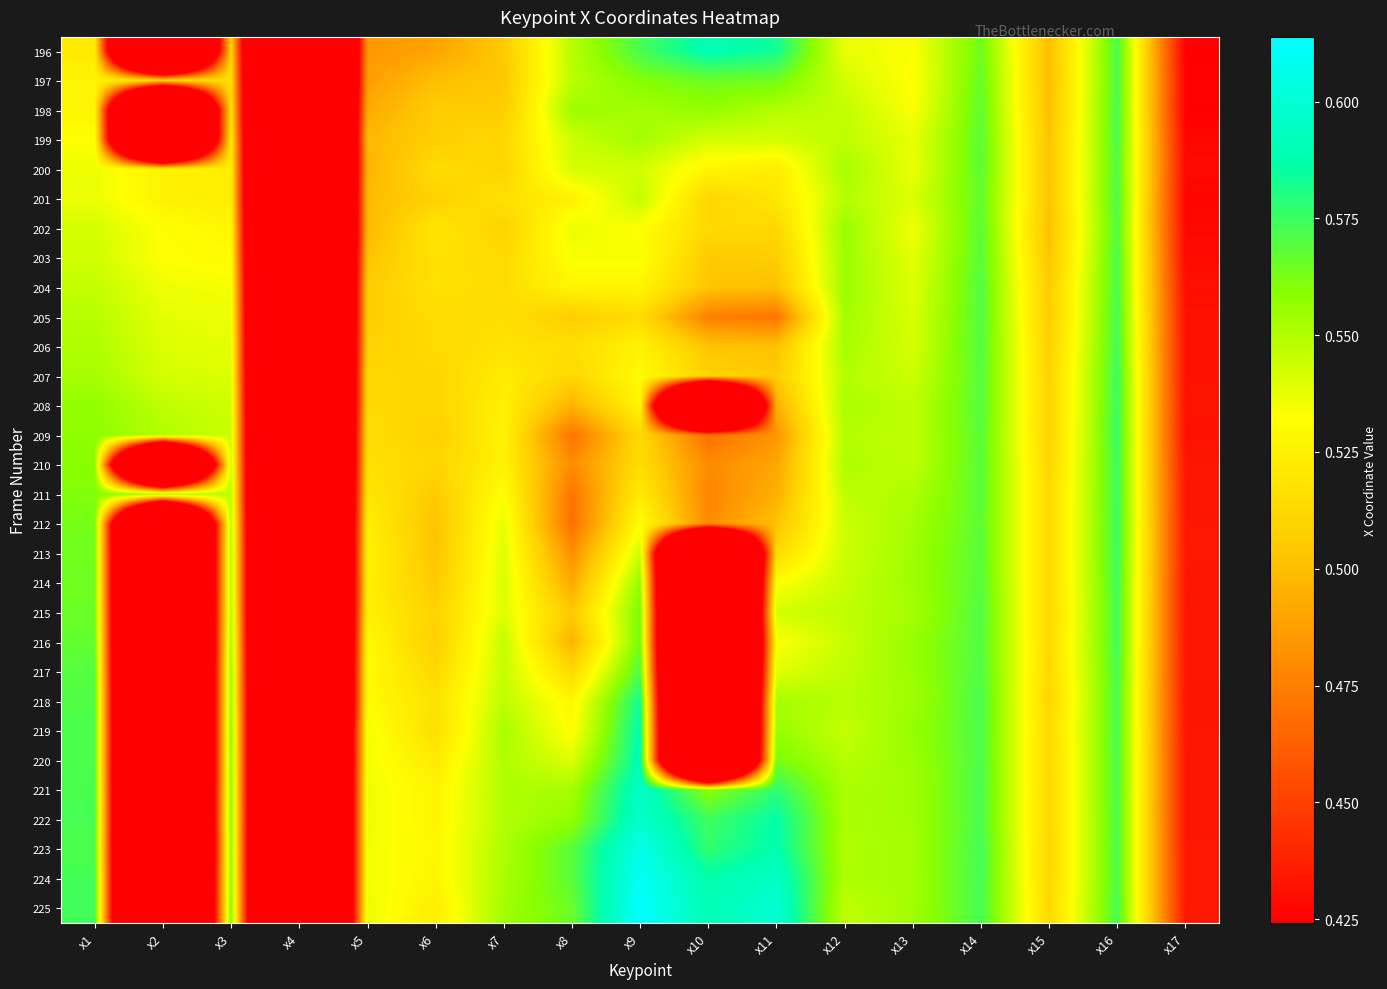

Reading right to left, transcribe all the data shown in this chart.

196: x17=0.4	x16=0.6	x15=0.5	x14=0.6	x13=0.5	x12=0.5	x11=0.6	x10=0.6	x9=0.6	x8=0.5	x7=0.5	x6=0.5	x5=0.5	x4=0.0	x3=0.5	x2=0.0	x1=0.5
197: x17=0.4	x16=0.6	x15=0.5	x14=0.6	x13=0.5	x12=0.5	x11=0.6	x10=0.6	x9=0.6	x8=0.5	x7=0.5	x6=0.5	x5=0.5	x4=0.0	x3=0.5	x2=0.5	x1=0.5
198: x17=0.4	x16=0.6	x15=0.5	x14=0.6	x13=0.5	x12=0.5	x11=0.5	x10=0.6	x9=0.6	x8=0.6	x7=0.5	x6=0.5	x5=0.5	x4=0.0	x3=0.5	x2=0.0	x1=0.5
199: x17=0.4	x16=0.6	x15=0.5	x14=0.6	x13=0.5	x12=0.5	x11=0.5	x10=0.5	x9=0.6	x8=0.5	x7=0.5	x6=0.5	x5=0.5	x4=0.0	x3=0.5	x2=0.0	x1=0.5
200: x17=0.4	x16=0.6	x15=0.5	x14=0.6	x13=0.5	x12=0.6	x11=0.5	x10=0.5	x9=0.5	x8=0.5	x7=0.5	x6=0.5	x5=0.5	x4=0.0	x3=0.5	x2=0.5	x1=0.5
201: x17=0.4	x16=0.6	x15=0.5	x14=0.6	x13=0.5	x12=0.5	x11=0.5	x10=0.5	x9=0.5	x8=0.5	x7=0.5	x6=0.5	x5=0.5	x4=0.0	x3=0.5	x2=0.5	x1=0.5
202: x17=0.4	x16=0.6	x15=0.5	x14=0.6	x13=0.5	x12=0.6	x11=0.5	x10=0.5	x9=0.5	x8=0.5	x7=0.5	x6=0.5	x5=0.5	x4=0.0	x3=0.5	x2=0.5	x1=0.5
203: x17=0.4	x16=0.6	x15=0.5	x14=0.6	x13=0.5	x12=0.6	x11=0.5	x10=0.5	x9=0.5	x8=0.5	x7=0.5	x6=0.5	x5=0.5	x4=0.0	x3=0.5	x2=0.5	x1=0.5
204: x17=0.4	x16=0.6	x15=0.5	x14=0.6	x13=0.5	x12=0.6	x11=0.5	x10=0.5	x9=0.5	x8=0.5	x7=0.5	x6=0.5	x5=0.5	x4=0.0	x3=0.5	x2=0.5	x1=0.5
205: x17=0.4	x16=0.6	x15=0.5	x14=0.6	x13=0.5	x12=0.6	x11=0.5	x10=0.5	x9=0.5	x8=0.5	x7=0.5	x6=0.5	x5=0.5	x4=0.0	x3=0.5	x2=0.5	x1=0.5
206: x17=0.4	x16=0.6	x15=0.5	x14=0.6	x13=0.5	x12=0.6	x11=0.5	x10=0.5	x9=0.5	x8=0.5	x7=0.5	x6=0.5	x5=0.5	x4=0.0	x3=0.5	x2=0.5	x1=0.6
207: x17=0.4	x16=0.6	x15=0.5	x14=0.6	x13=0.5	x12=0.5	x11=0.5	x10=0.5	x9=0.5	x8=0.5	x7=0.5	x6=0.5	x5=0.5	x4=0.0	x3=0.5	x2=0.5	x1=0.6
208: x17=0.4	x16=0.6	x15=0.5	x14=0.6	x13=0.5	x12=0.6	x11=0.5	x10=0.0	x9=0.5	x8=0.5	x7=0.5	x6=0.5	x5=0.5	x4=0.0	x3=0.5	x2=0.5	x1=0.6
209: x17=0.4	x16=0.6	x15=0.5	x14=0.6	x13=0.5	x12=0.5	x11=0.5	x10=0.5	x9=0.5	x8=0.5	x7=0.5	x6=0.5	x5=0.5	x4=0.0	x3=0.5	x2=0.5	x1=0.6
210: x17=0.4	x16=0.6	x15=0.5	x14=0.6	x13=0.5	x12=0.6	x11=0.5	x10=0.5	x9=0.5	x8=0.5	x7=0.5	x6=0.5	x5=0.5	x4=0.0	x3=0.5	x2=0.0	x1=0.6
211: x17=0.4	x16=0.6	x15=0.5	x14=0.6	x13=0.6	x12=0.5	x11=0.5	x10=0.5	x9=0.5	x8=0.5	x7=0.5	x6=0.5	x5=0.5	x4=0.0	x3=0.5	x2=0.6	x1=0.6
212: x17=0.4	x16=0.6	x15=0.5	x14=0.6	x13=0.6	x12=0.5	x11=0.5	x10=0.5	x9=0.5	x8=0.5	x7=0.5	x6=0.5	x5=0.5	x4=0.0	x3=0.6	x2=0.0	x1=0.6
213: x17=0.4	x16=0.6	x15=0.5	x14=0.6	x13=0.6	x12=0.5	x11=0.5	x10=0.0	x9=0.5	x8=0.5	x7=0.5	x6=0.5	x5=0.5	x4=0.0	x3=0.6	x2=0.0	x1=0.6
214: x17=0.4	x16=0.6	x15=0.5	x14=0.6	x13=0.6	x12=0.5	x11=0.5	x10=0.0	x9=0.6	x8=0.5	x7=0.5	x6=0.5	x5=0.5	x4=0.0	x3=0.6	x2=0.0	x1=0.6
215: x17=0.4	x16=0.6	x15=0.5	x14=0.6	x13=0.6	x12=0.5	x11=0.5	x10=0.0	x9=0.6	x8=0.5	x7=0.5	x6=0.5	x5=0.5	x4=0.0	x3=0.6	x2=0.0	x1=0.6
216: x17=0.4	x16=0.6	x15=0.5	x14=0.6	x13=0.6	x12=0.5	x11=0.5	x10=0.0	x9=0.6	x8=0.5	x7=0.5	x6=0.5	x5=0.5	x4=0.0	x3=0.6	x2=0.0	x1=0.6
217: x17=0.4	x16=0.6	x15=0.5	x14=0.6	x13=0.6	x12=0.5	x11=0.5	x10=0.0	x9=0.6	x8=0.5	x7=0.5	x6=0.5	x5=0.5	x4=0.0	x3=0.6	x2=0.0	x1=0.6
218: x17=0.4	x16=0.6	x15=0.5	x14=0.6	x13=0.6	x12=0.5	x11=0.6	x10=0.0	x9=0.6	x8=0.5	x7=0.5	x6=0.5	x5=0.5	x4=0.0	x3=0.6	x2=0.0	x1=0.6
219: x17=0.4	x16=0.6	x15=0.5	x14=0.6	x13=0.6	x12=0.5	x11=0.6	x10=0.0	x9=0.6	x8=0.5	x7=0.6	x6=0.5	x5=0.5	x4=0.0	x3=0.6	x2=0.0	x1=0.6
220: x17=0.4	x16=0.6	x15=0.5	x14=0.6	x13=0.6	x12=0.5	x11=0.6	x10=0.0	x9=0.6	x8=0.5	x7=0.6	x6=0.5	x5=0.5	x4=0.0	x3=0.6	x2=0.0	x1=0.6
221: x17=0.4	x16=0.6	x15=0.5	x14=0.6	x13=0.6	x12=0.6	x11=0.6	x10=0.6	x9=0.6	x8=0.6	x7=0.6	x6=0.5	x5=0.5	x4=0.0	x3=0.6	x2=0.0	x1=0.6
222: x17=0.4	x16=0.6	x15=0.5	x14=0.6	x13=0.6	x12=0.6	x11=0.6	x10=0.6	x9=0.6	x8=0.6	x7=0.6	x6=0.5	x5=0.5	x4=0.0	x3=0.6	x2=0.0	x1=0.6
223: x17=0.4	x16=0.6	x15=0.5	x14=0.6	x13=0.6	x12=0.6	x11=0.6	x10=0.6	x9=0.6	x8=0.6	x7=0.6	x6=0.5	x5=0.5	x4=0.0	x3=0.6	x2=0.0	x1=0.6
224: x17=0.4	x16=0.6	x15=0.5	x14=0.6	x13=0.6	x12=0.6	x11=0.6	x10=0.6	x9=0.6	x8=0.6	x7=0.6	x6=0.5	x5=0.5	x4=0.0	x3=0.6	x2=0.0	x1=0.6
225: x17=0.4	x16=0.6	x15=0.5	x14=0.6	x13=0.6	x12=0.5	x11=0.6	x10=0.6	x9=0.6	x8=0.6	x7=0.6	x6=0.5	x5=0.5	x4=0.0	x3=0.6	x2=0.0	x1=0.6